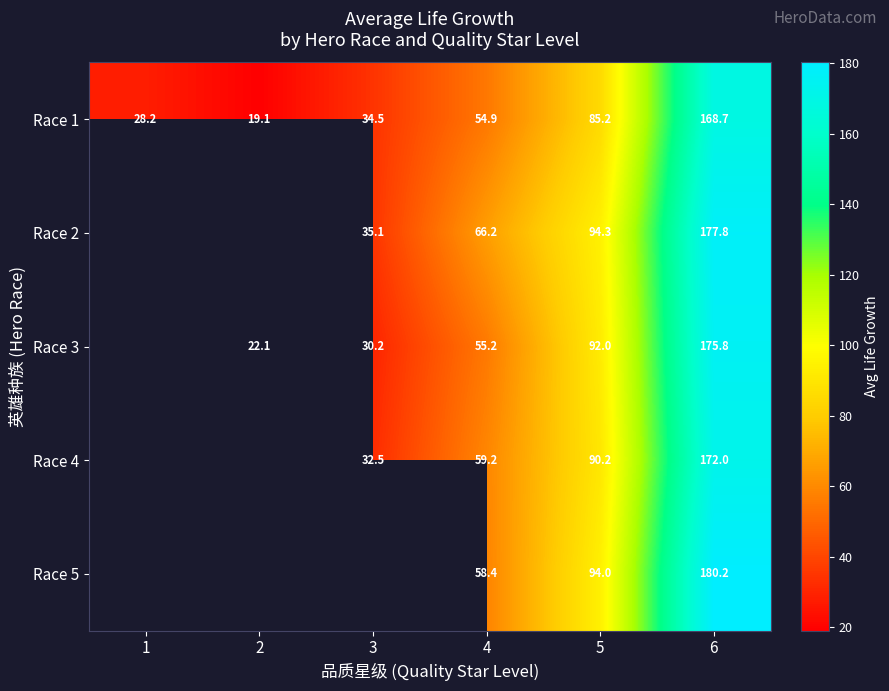

At which label is Race 1 closest to 93?

5